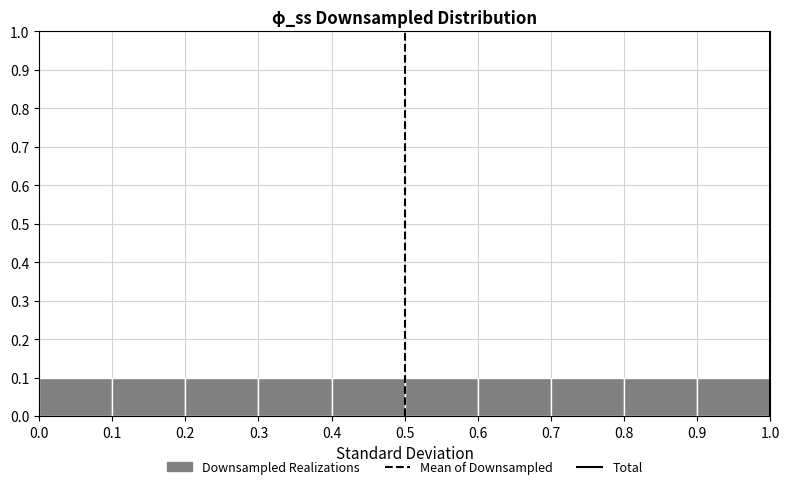

Reading left to right, list every bar in this chart as the range it spans on the x-axis followed by its height. The values are not printed on the chart, so give them approximately, as read against the axis.

0.0 to 0.1: 0.1
0.1 to 0.2: 0.1
0.2 to 0.3: 0.1
0.3 to 0.4: 0.1
0.4 to 0.5: 0.1
0.5 to 0.6: 0.1
0.6 to 0.7: 0.1
0.7 to 0.8: 0.1
0.8 to 0.9: 0.1
0.9 to 1.0: 0.1